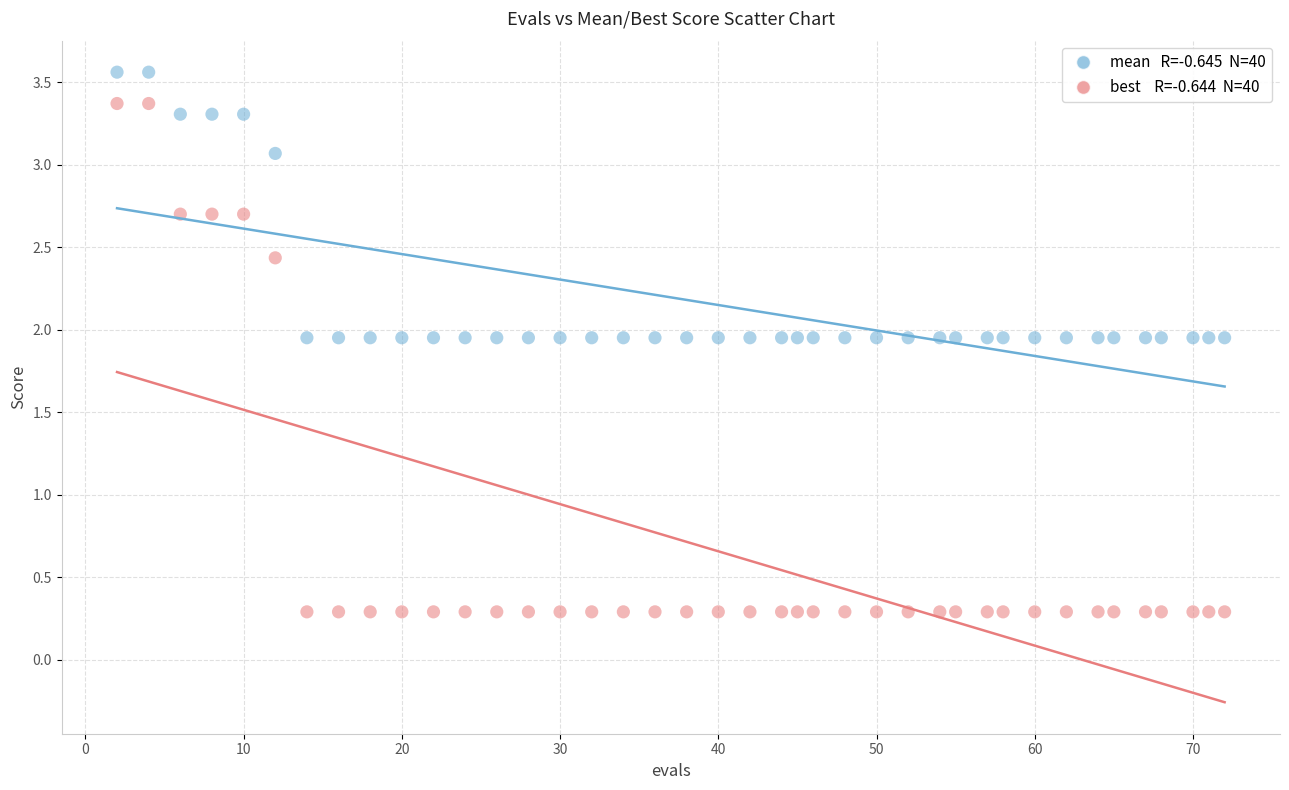

Across all data points, what is the range of X values (max minus min)?

70.0